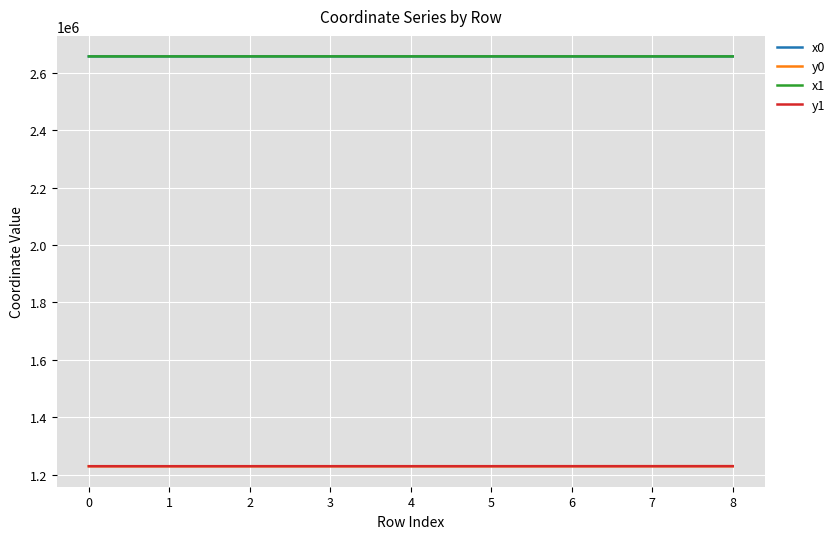

What value does the y1 series have at 1?

1228948.8